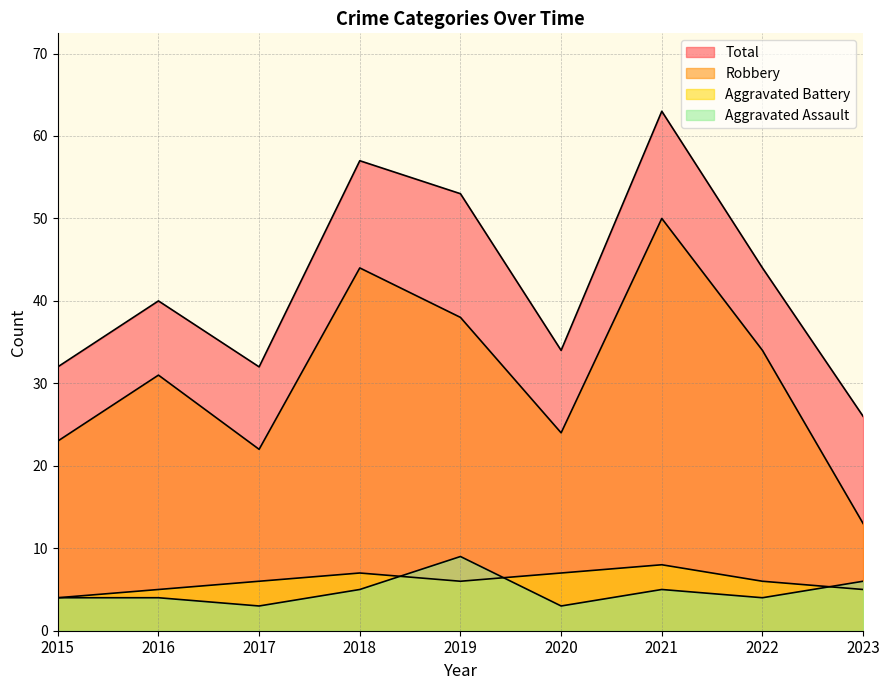

Reading left to right, list all the values displayed in this chart.

Aggravated Assault: 4	4	3	5	9	3	5	4	6
Aggravated Battery: 4	5	6	7	6	7	8	6	5
Robbery: 23	31	22	44	38	24	50	34	13
Total: 32	40	32	57	53	34	63	44	26